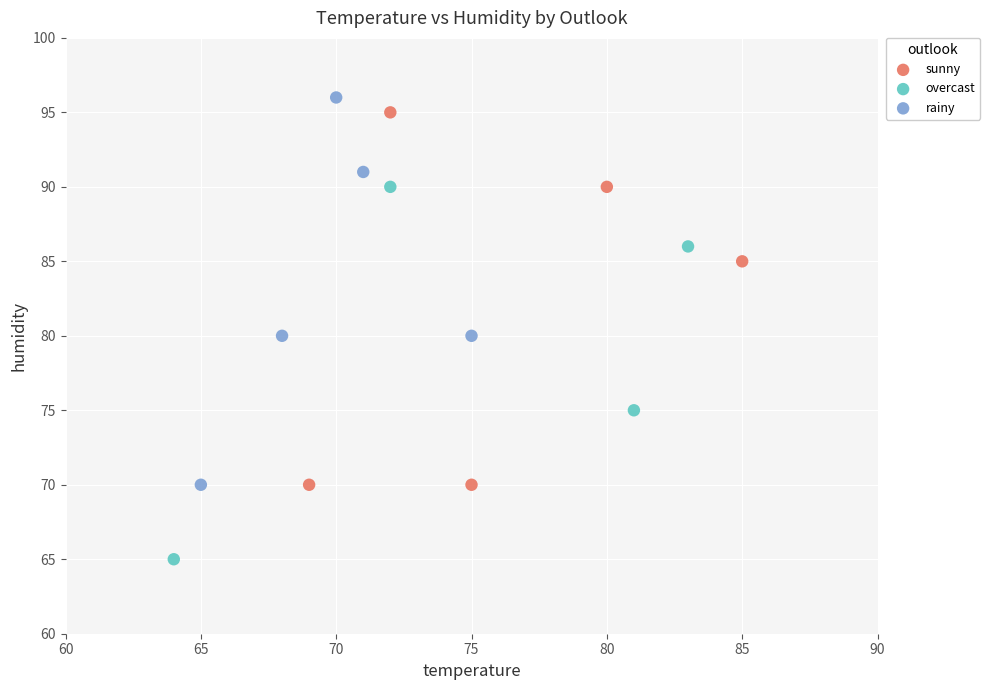

Which series reaches the minimum Y coordinate?

overcast